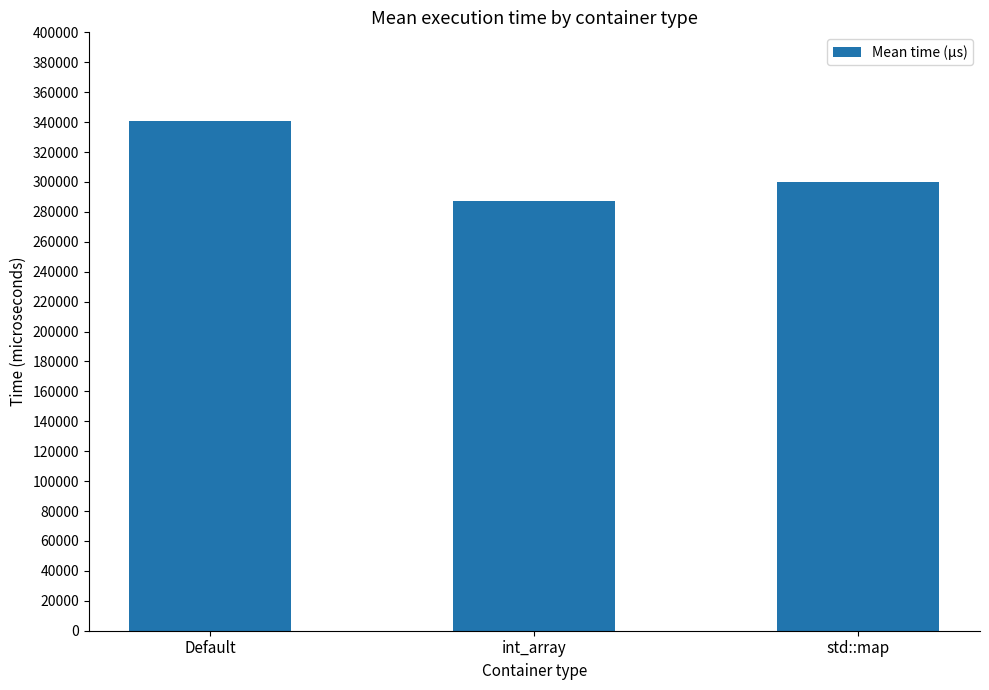

At which category does the chart reach its minimum across all series?

int_array